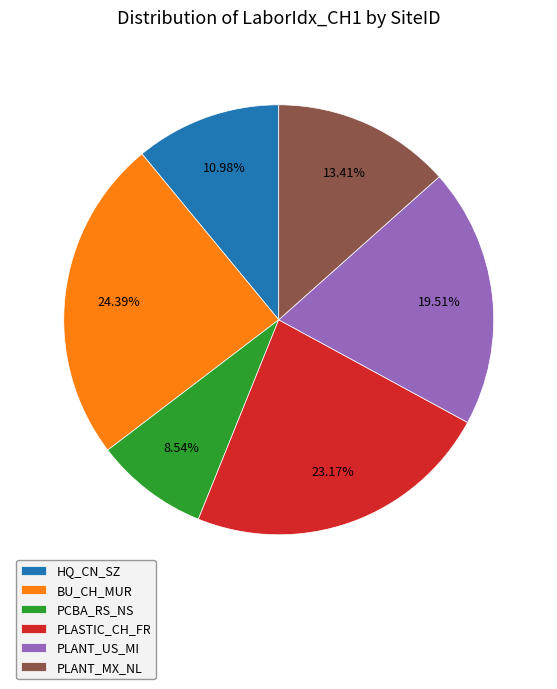

Is there a majority slice in this chart?

No